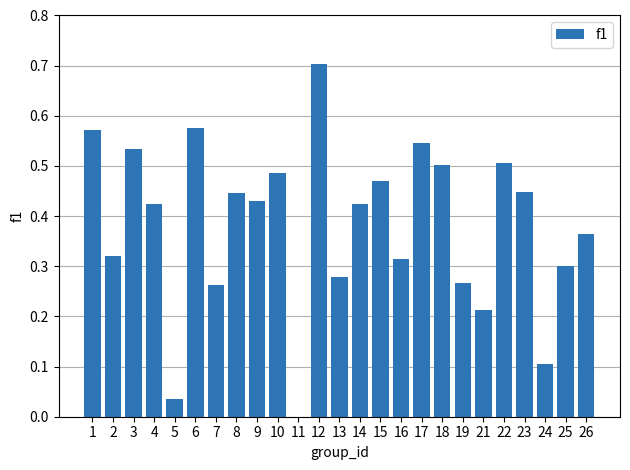

Does the chart contain stacked bars?

No